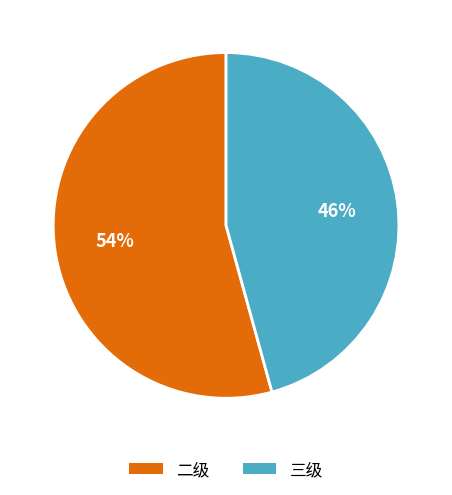

Which category has the smallest portion of the pie?

三级